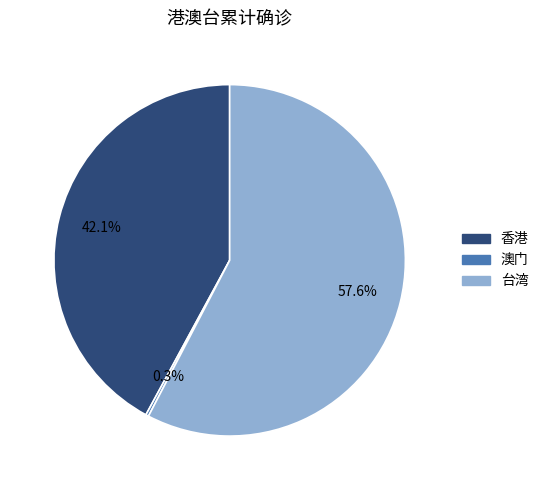

Approximately how many times larger is the value at 香港 compared to 台湾?

0.7